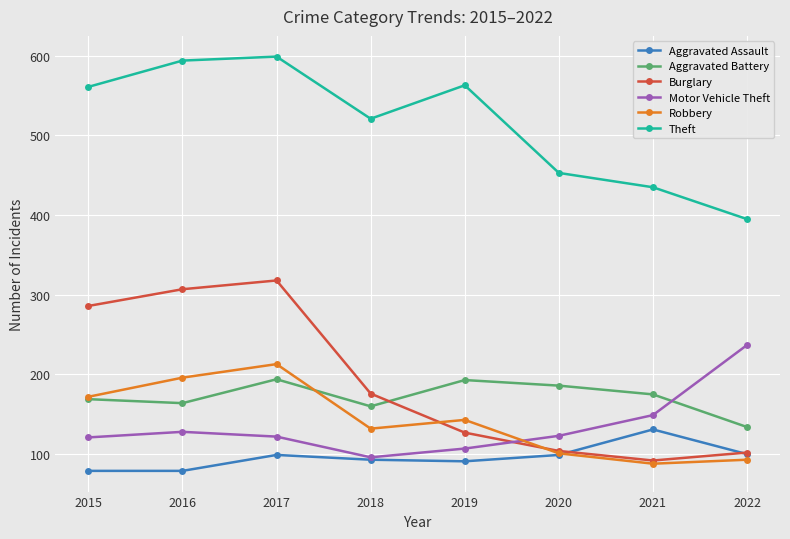

What is the total value across all series at 2019?

1224